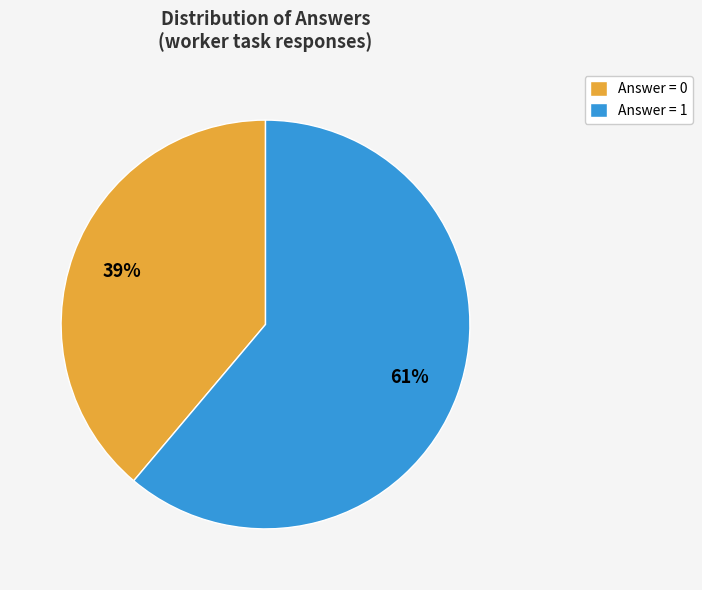

Does Answer = 0 account for over 50% of the chart?

No